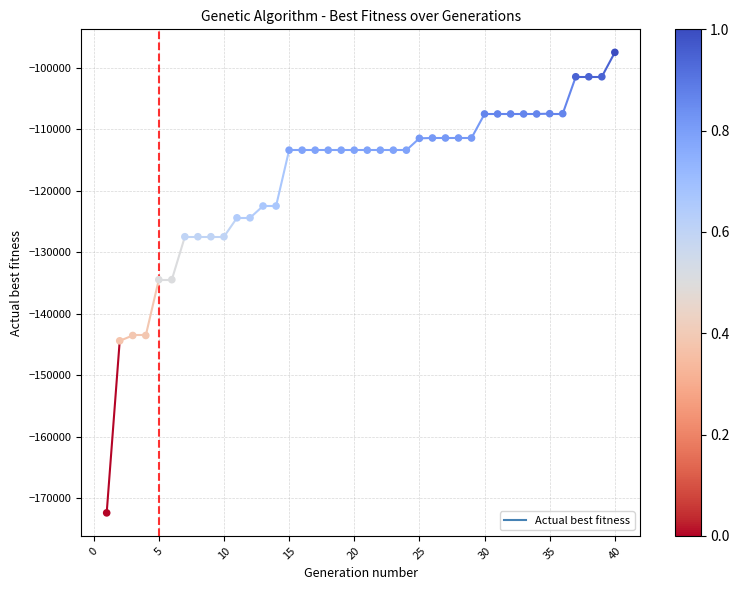

What is the range of Y values (max minus min)?

74847